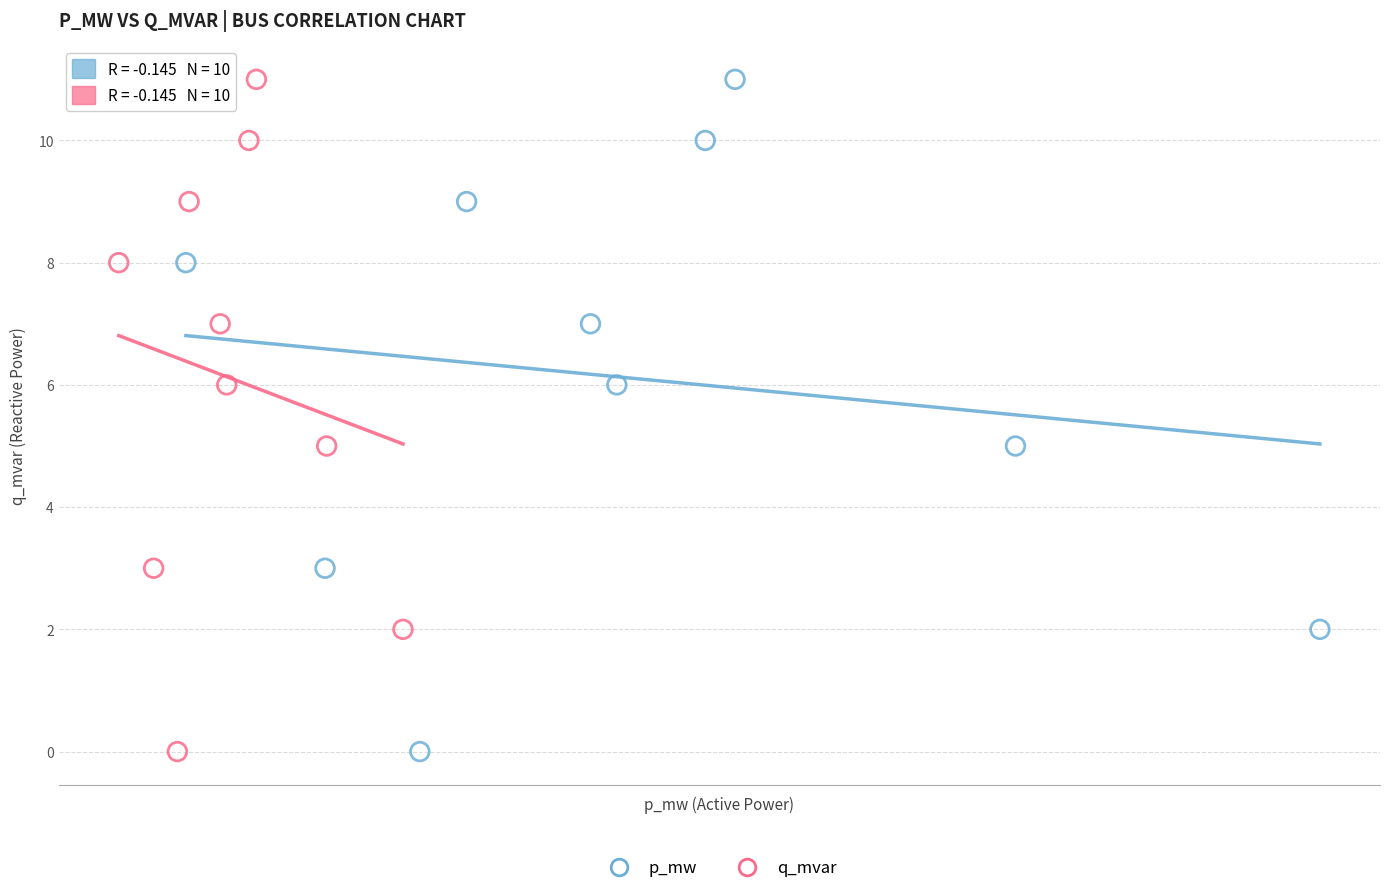

What are all the series names shown in the legend?

p_mw, q_mvar